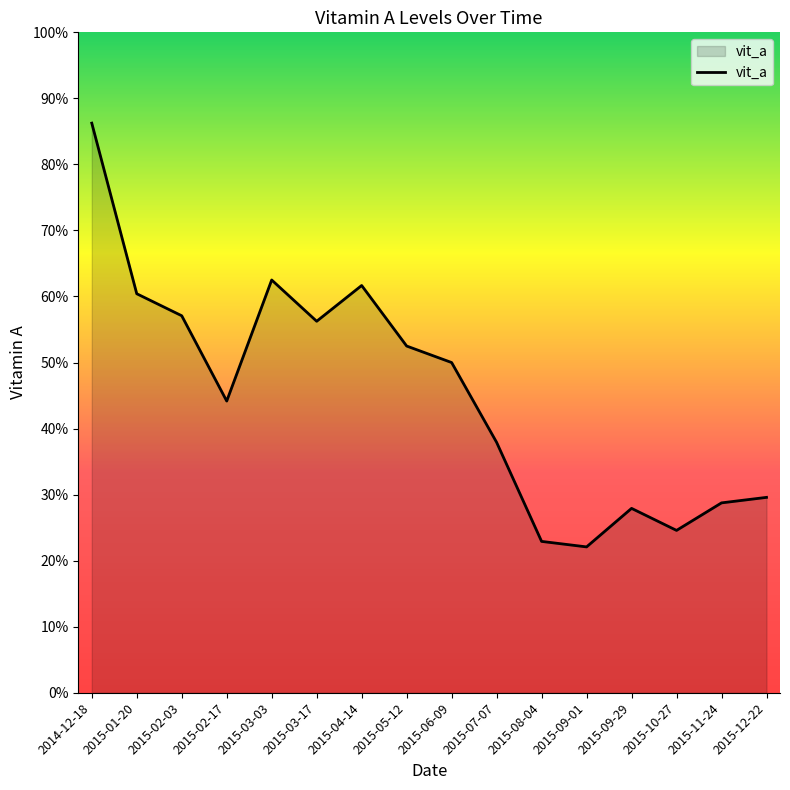

Where does the data first go above 50?

2014-12-18